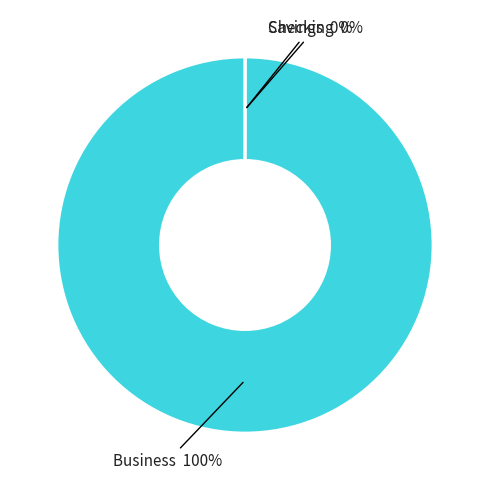

To the nearest percent, what is the average slice percentage?

33%